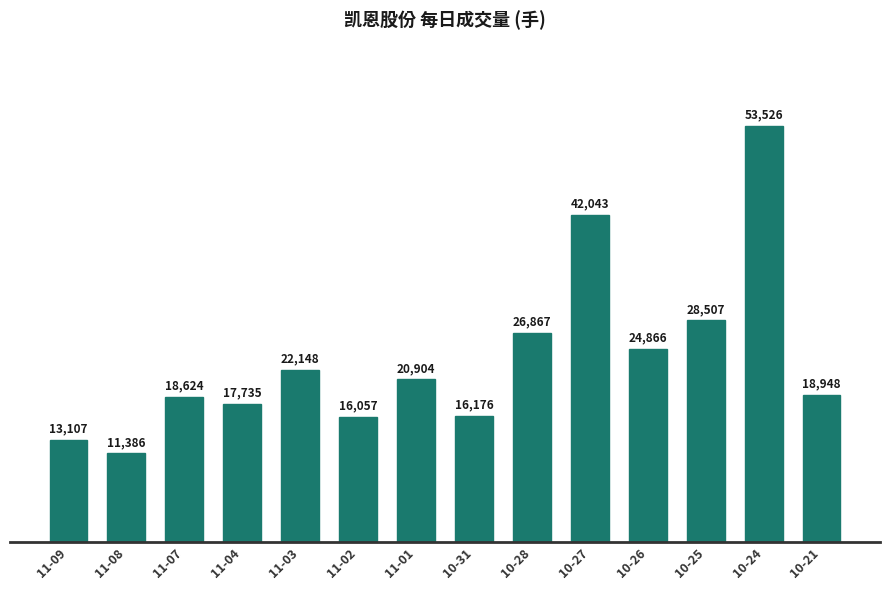

Rank the categories by value from lowest to highest.

11-08, 11-09, 11-02, 10-31, 11-04, 11-07, 10-21, 11-01, 11-03, 10-26, 10-28, 10-25, 10-27, 10-24